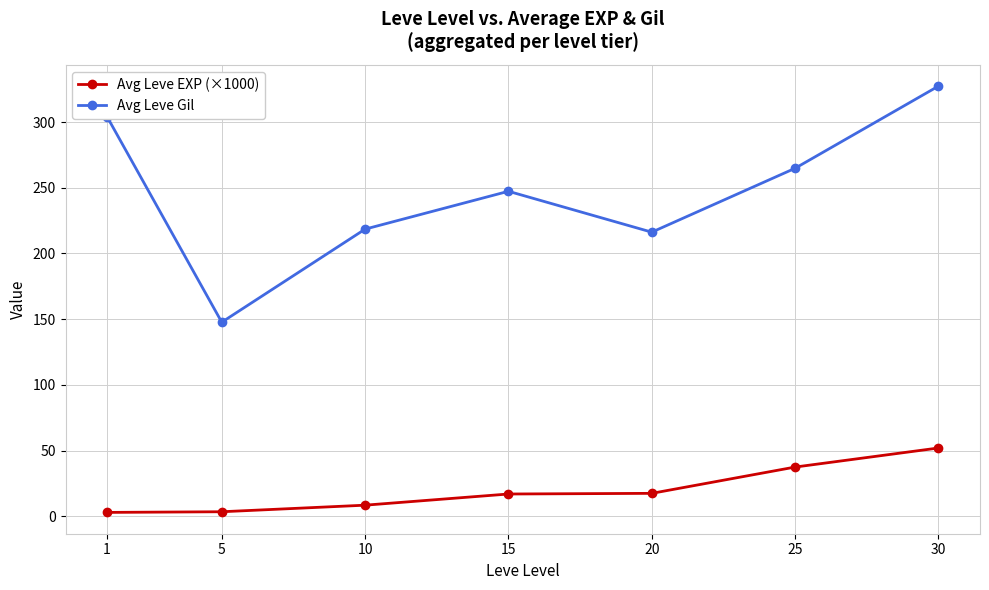

Rank the series by their average value, from lowest to highest.

Avg Leve EXP (×1000), Avg Leve Gil